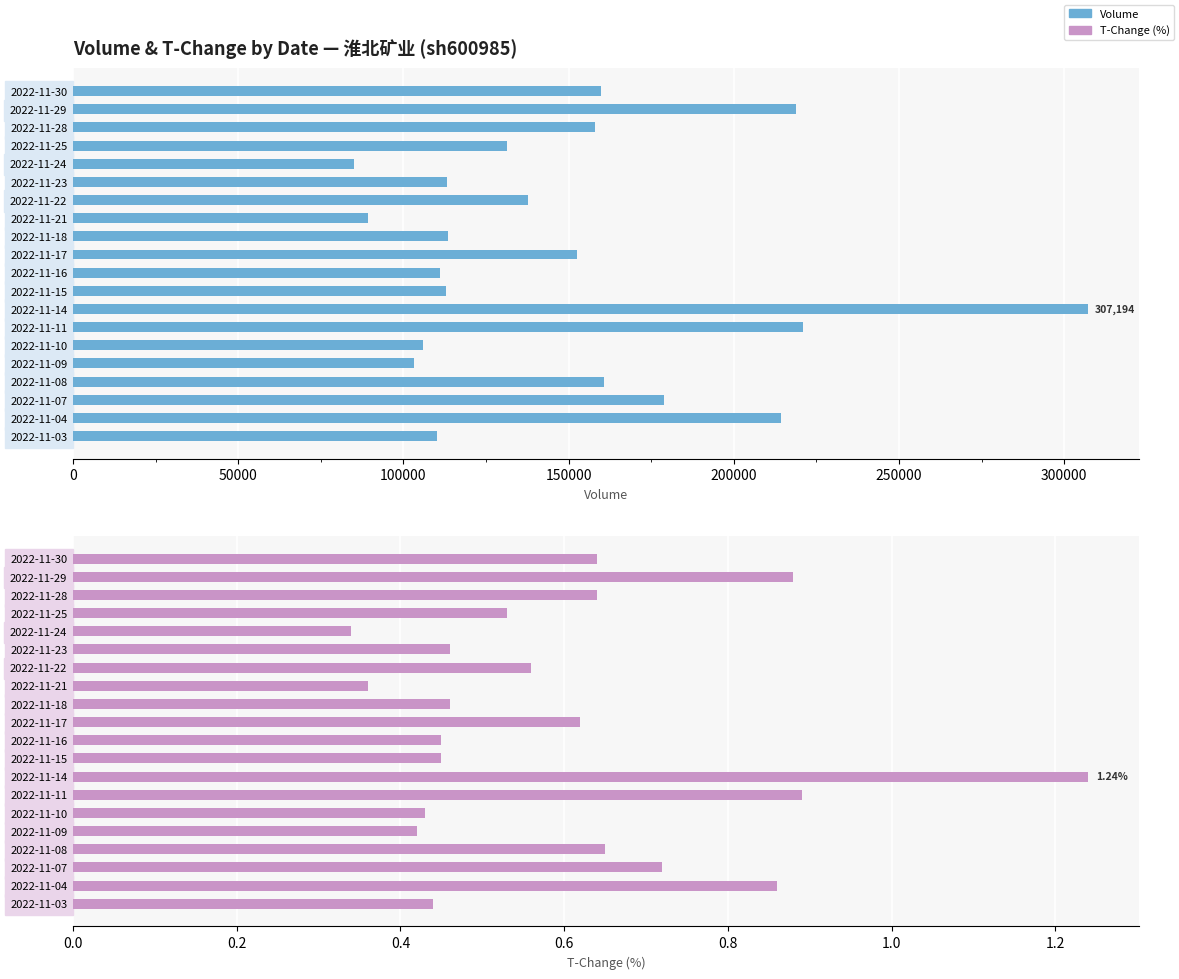

Which series has the largest total across all categories?

volume